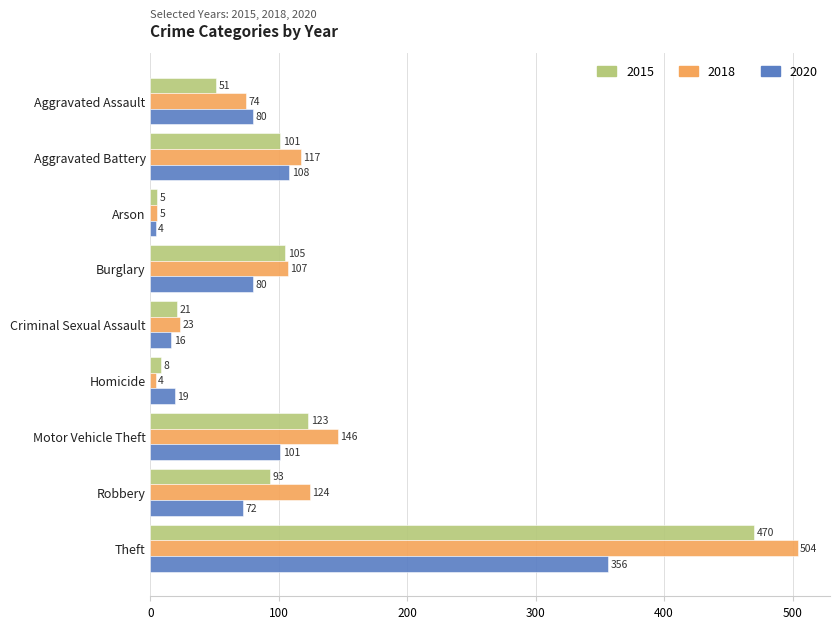

What is the total value across all series at Criminal Sexual Assault?

60